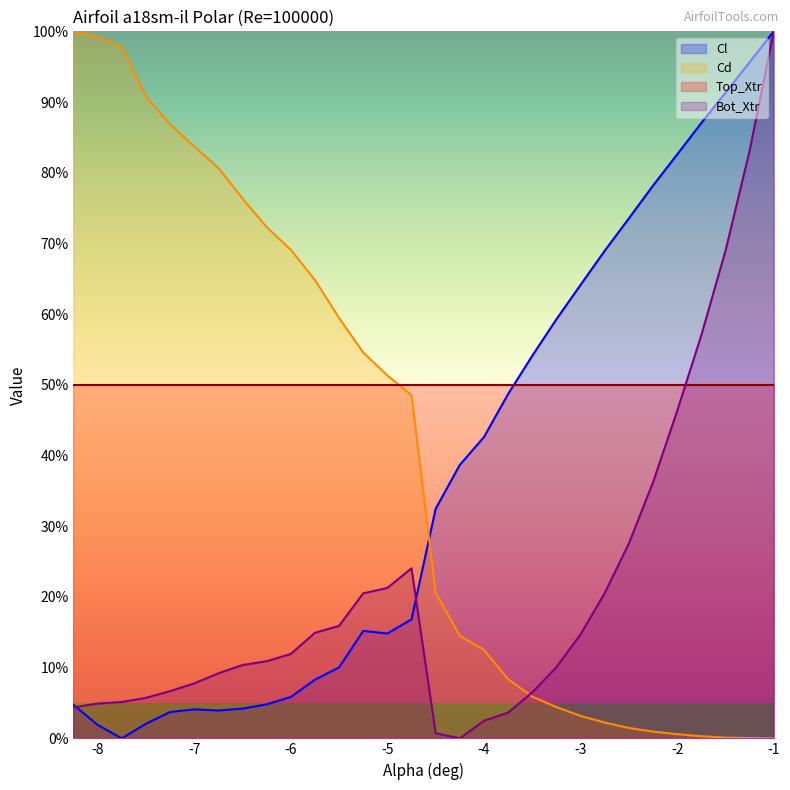

What position from the right is -2.5?

7